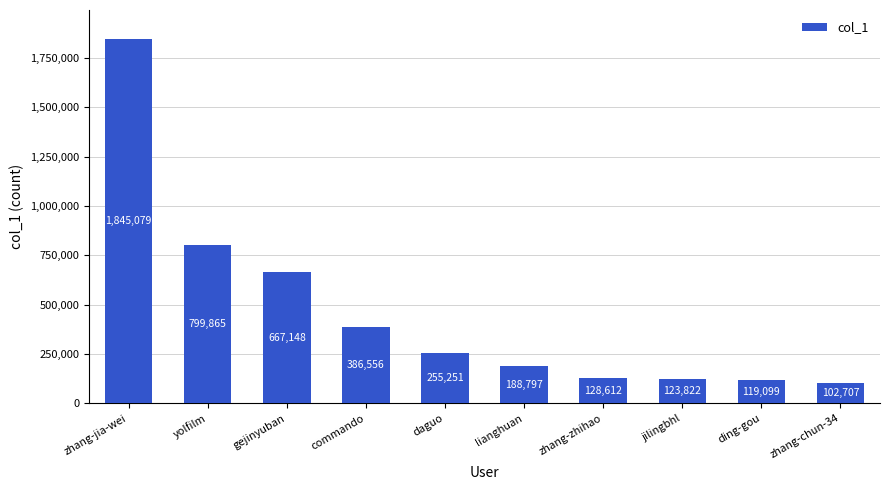

Is it true that the value at zhang-jia-wei is 1845079?

True